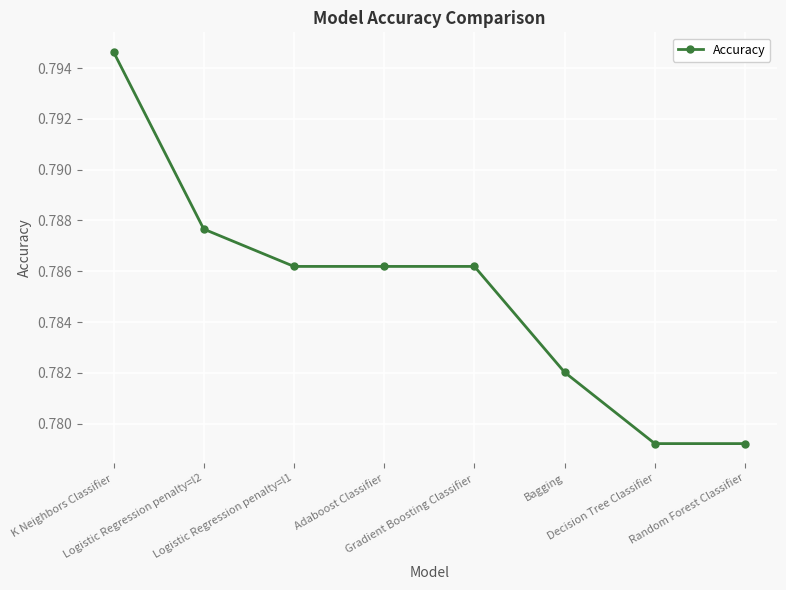

What is the label of the 4th point from the left?

Adaboost Classifier